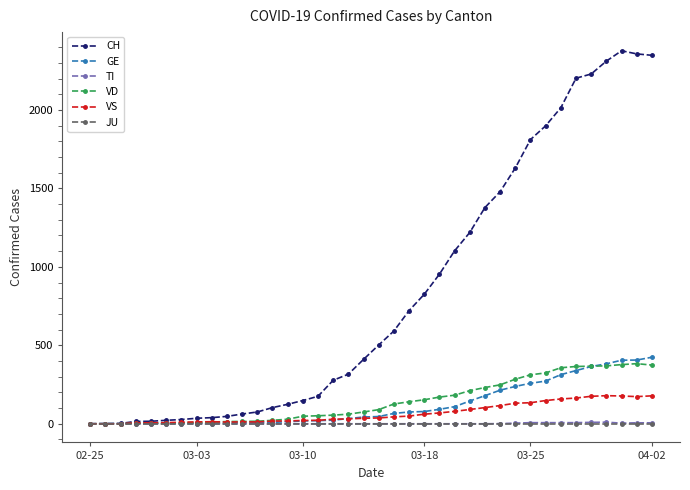

Which series has the largest total across all categories?

CH